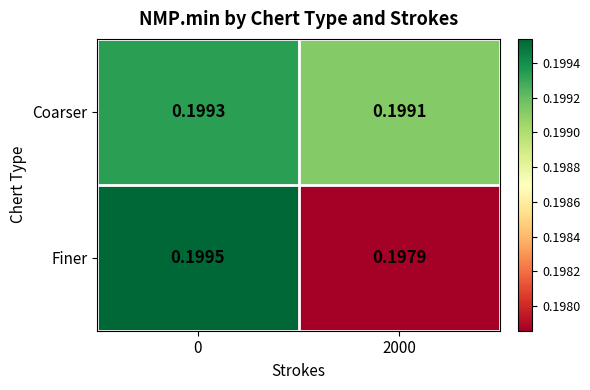

Which series has the largest range (max minus min)?

Finer